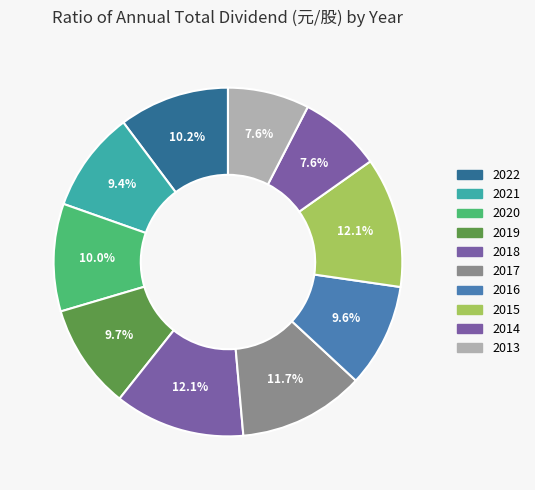

What percentage is the 2015 slice, to the nearest percent?

12%